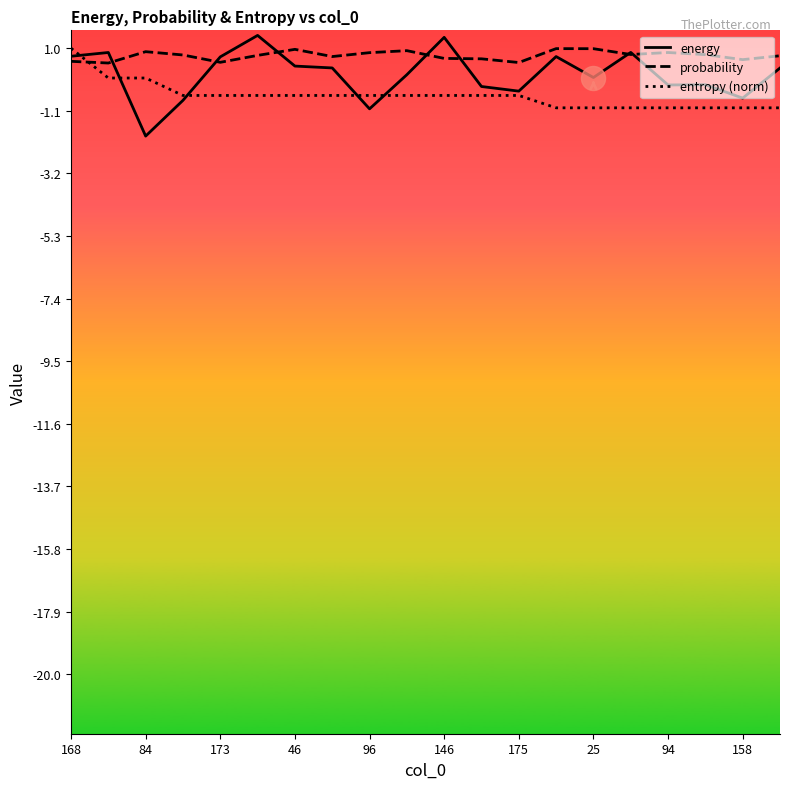

What are all the series names shown in the legend?

energy, probability, entropy (norm)